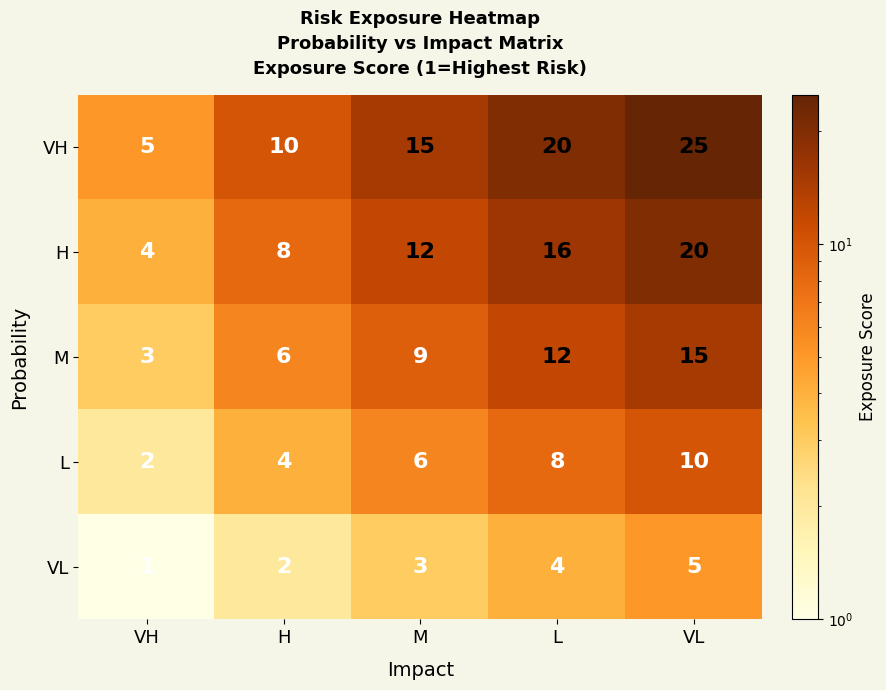

How many M values are between 6 and 12?

3